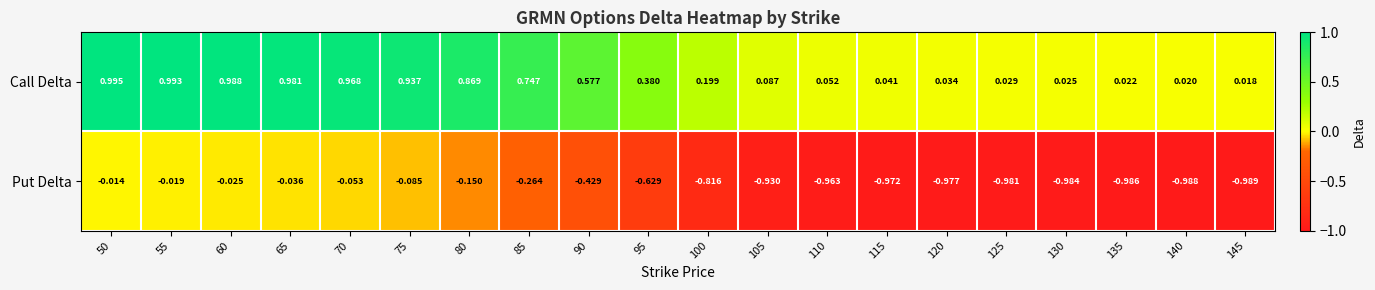

Which series has the widest spread of values?

Call Delta